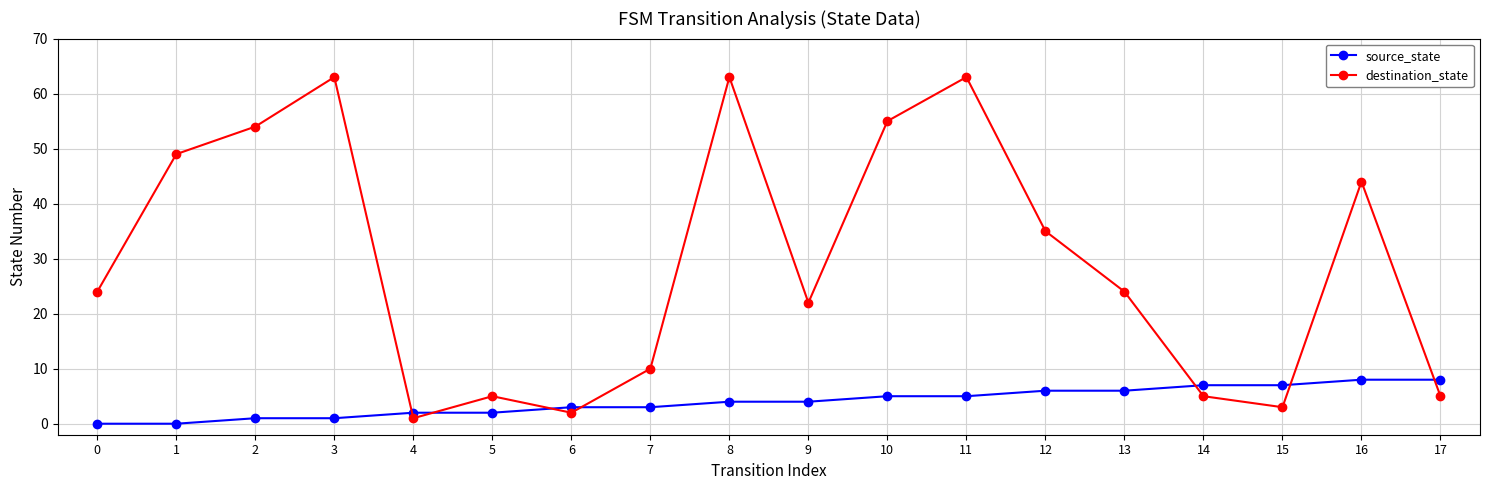

Which series changed the most between 2 and 12?

destination_state